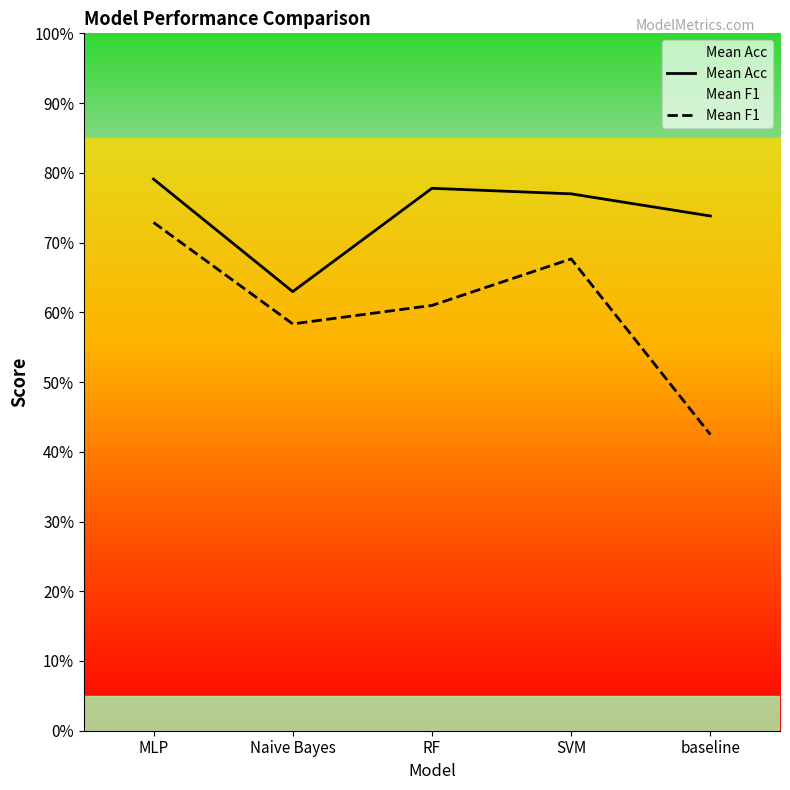

What is the average value of the Mean F1 series?

0.6